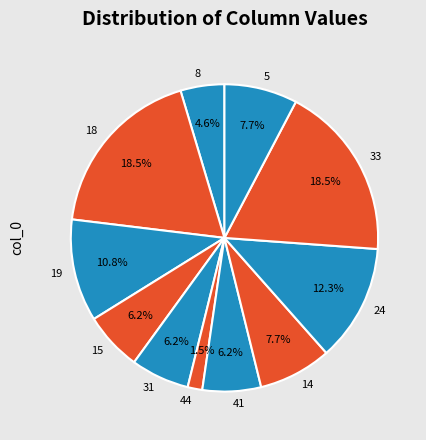

Does 18 account for over 50% of the chart?

No